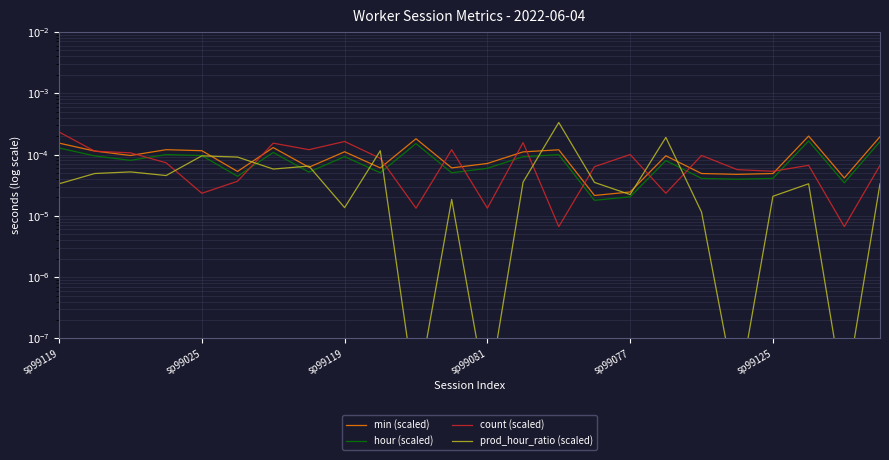

How many distinct data groups are displayed?

4